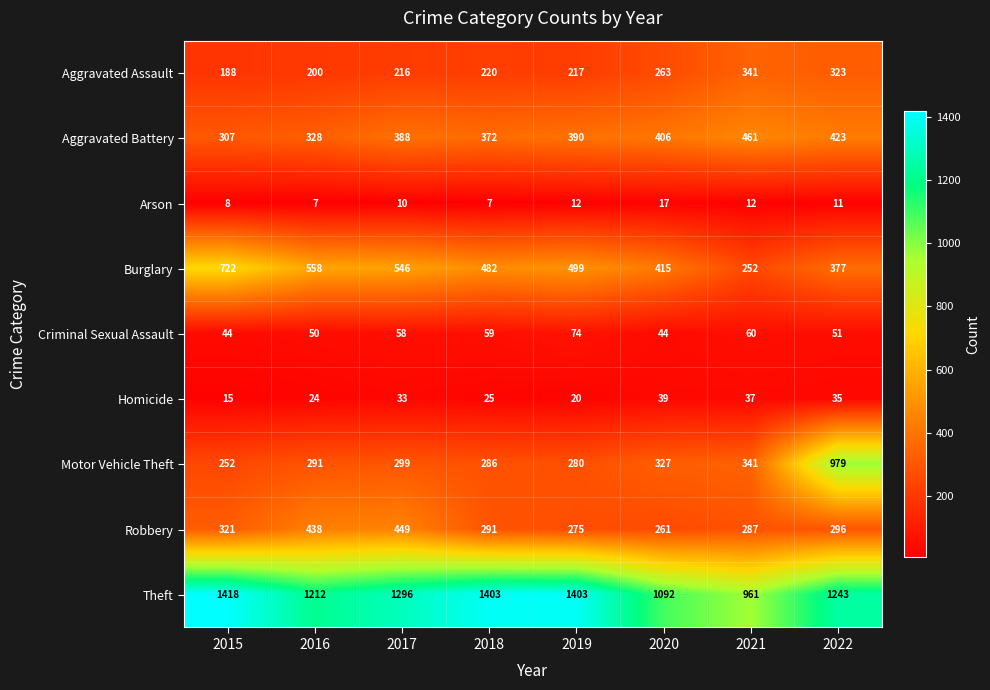

What is the average value of the Criminal Sexual Assault series?

55